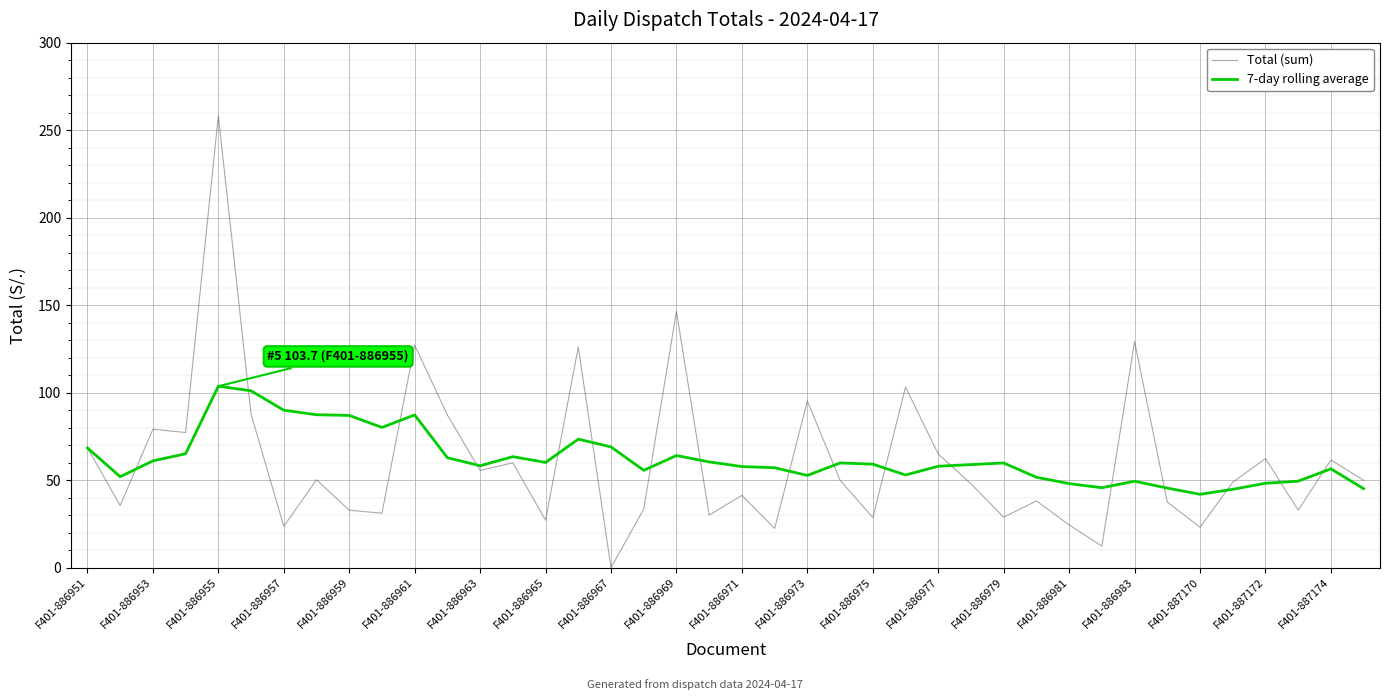

How many series are shown in this chart?

2